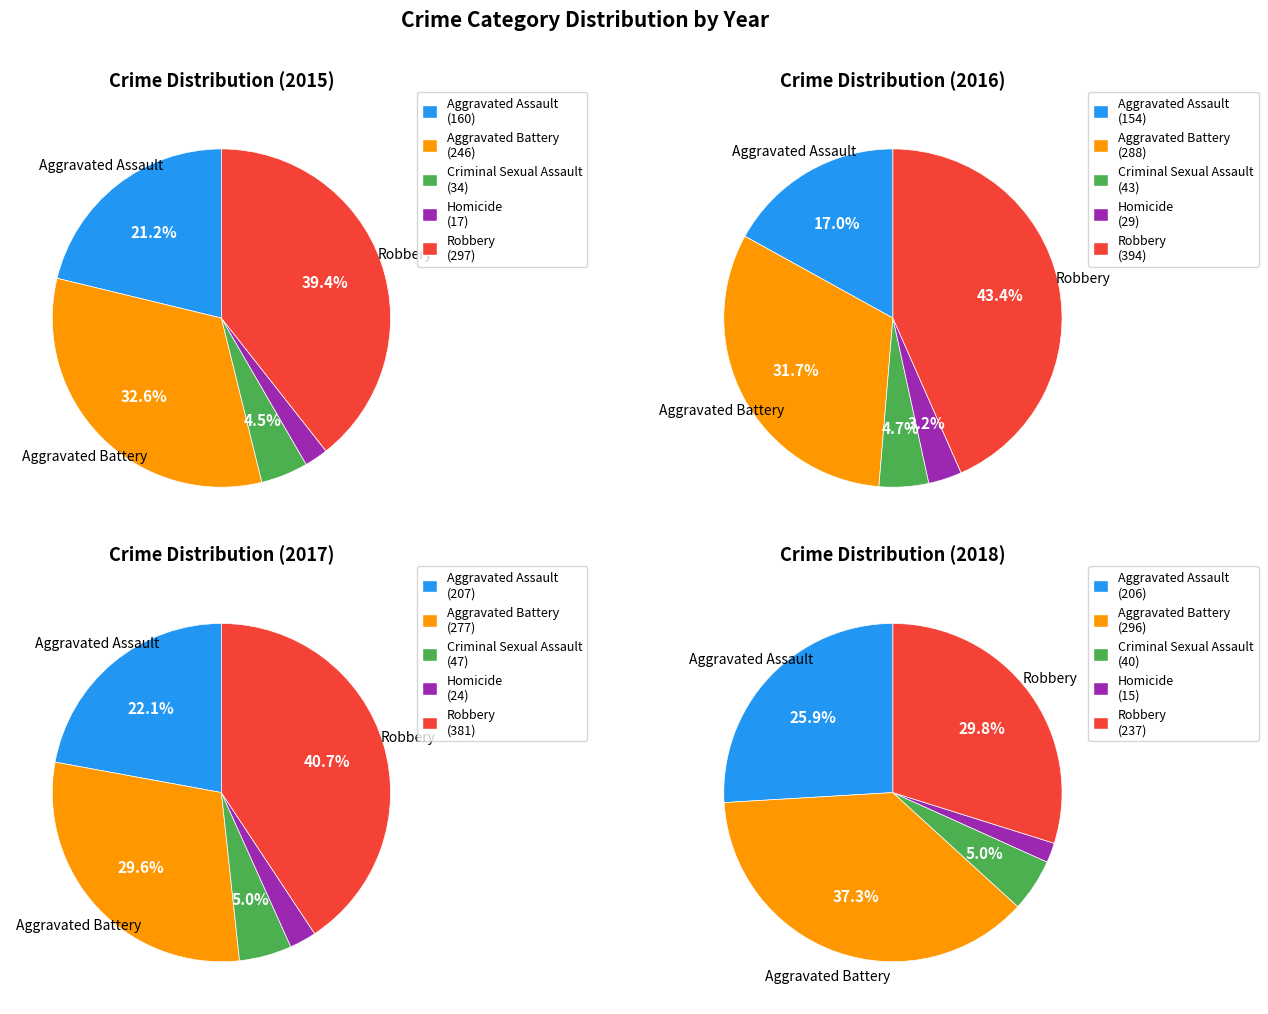

Does any single category account for the majority?

No